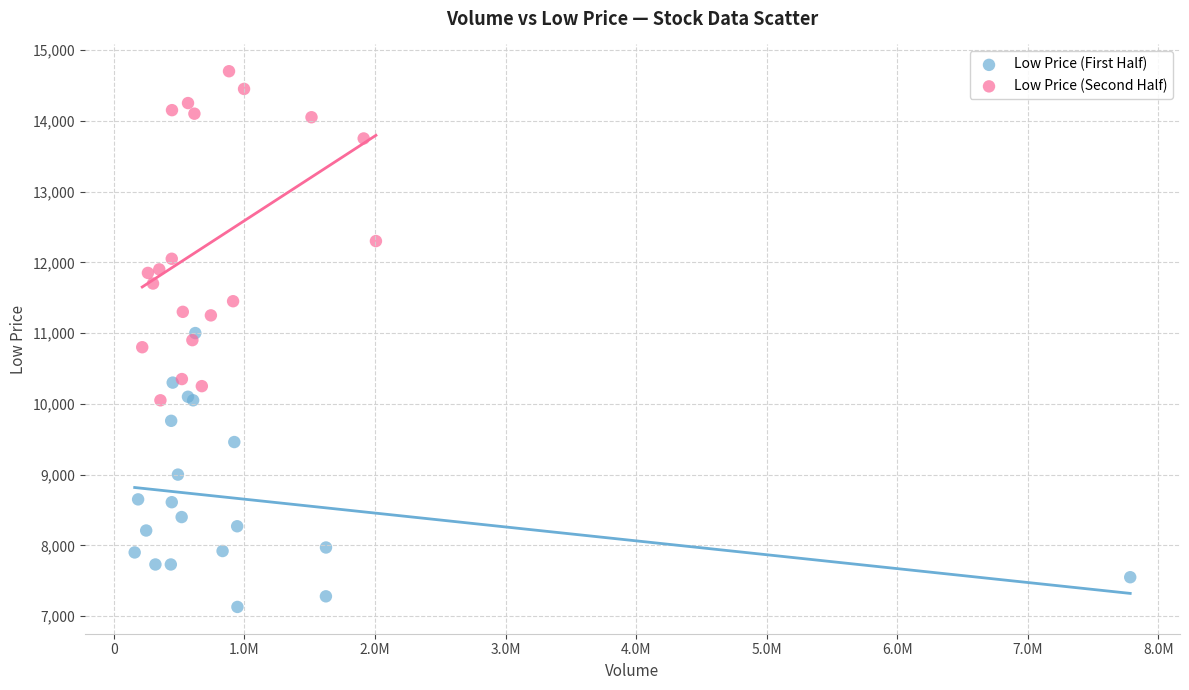

Which series has the largest Y range (max minus min)?

Low Price (Second Half)